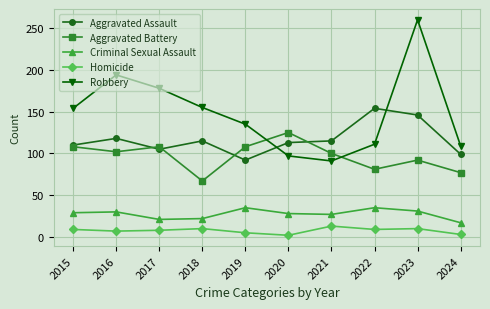

The value of Criminal Sexual Assault at 2019 is 10. True or false?

False